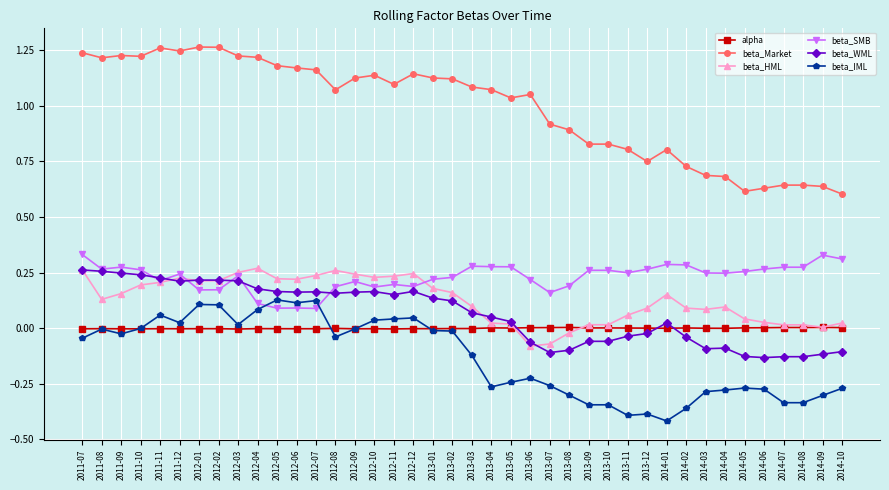

Which series has the largest total across all categories?

beta_Market